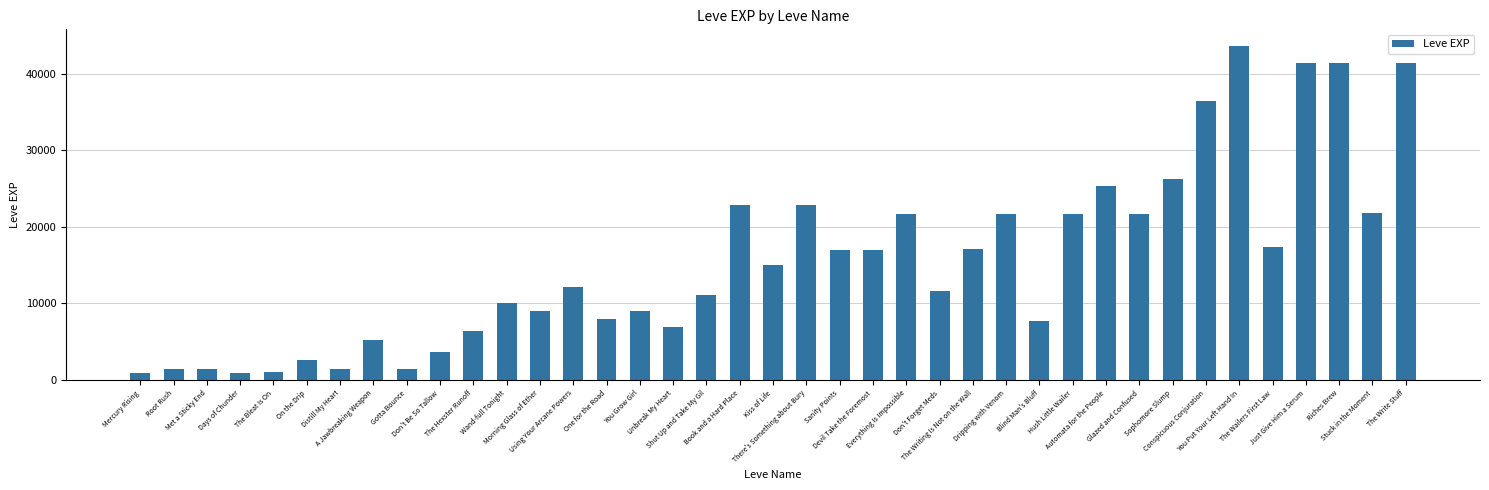

The value at Automata for the People is 42929. True or false?

False